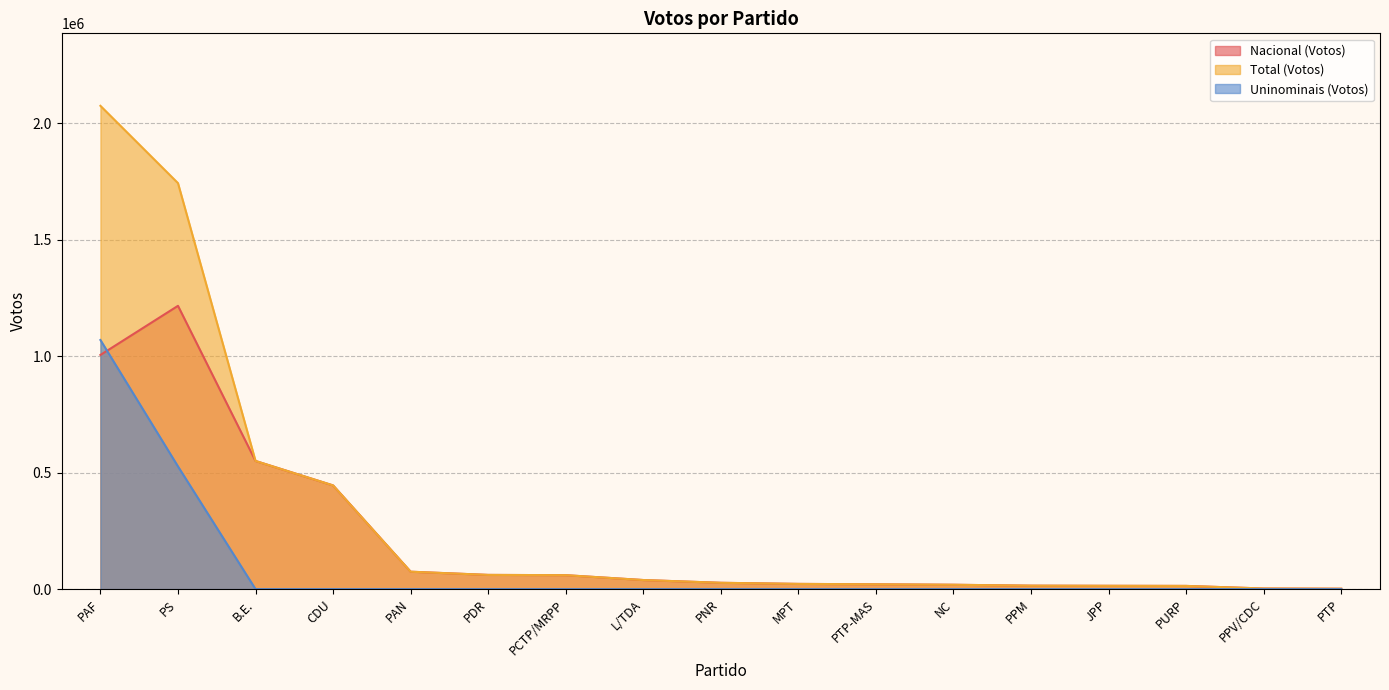

Which series changed the most between NC and PAF?

Total (Votos)